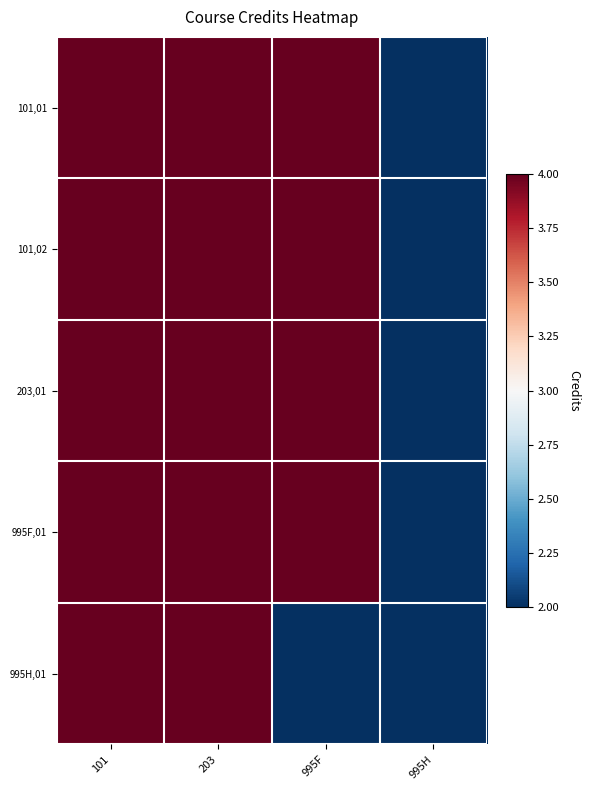

List the series in order of their peak value, highest first.

101,01, 101,02, 203,01, 995F,01, 995H,01